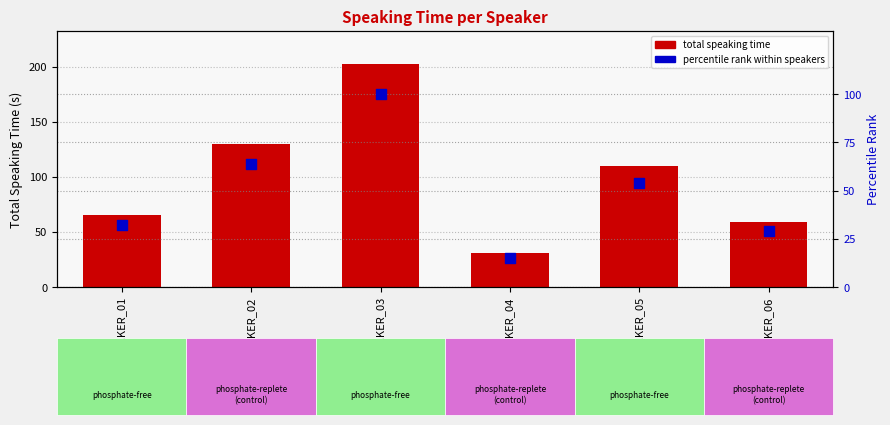

Is the value of percentile rank at SPEAKER_04 greater than the value of total speaking time at SPEAKER_01?

No